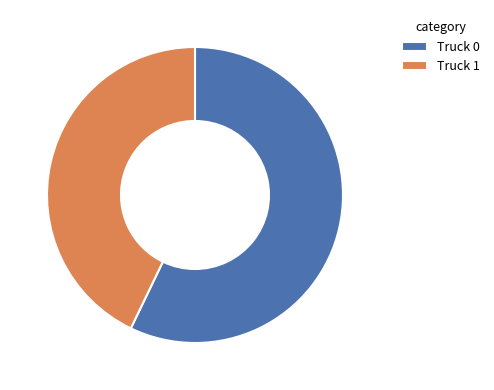

What is the ratio of the value at Truck 0 to the value at Truck 1?

1.3